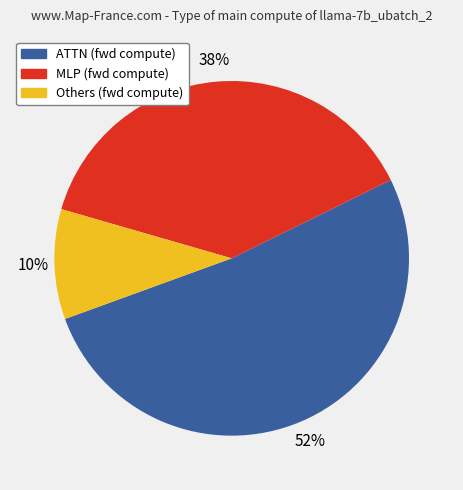

Is there a majority slice in this chart?

Yes